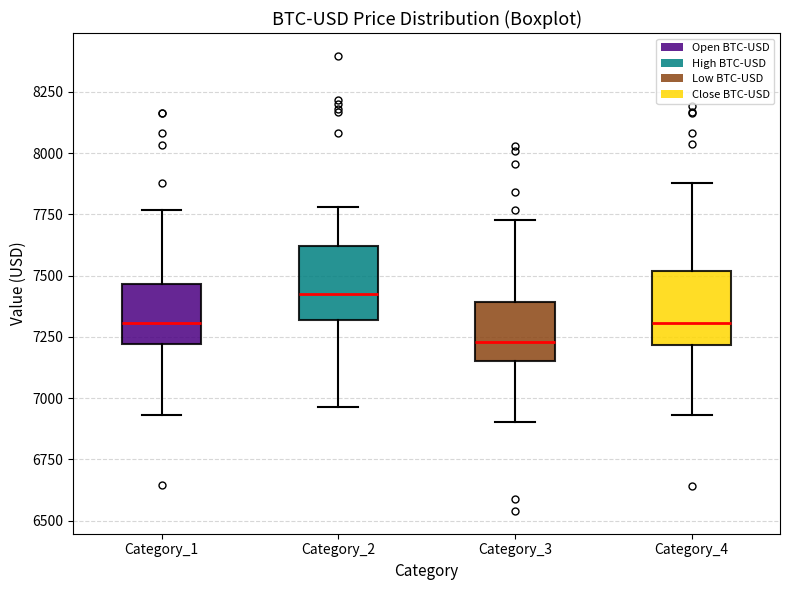

Reading left to right, read every box against the y-axis: the position of its median line, the range the box covers, and the ends of its whiskers. The values are not printed on the chart, so give them approximately, as read against the axis.

Category_1: median 7300, box 7200 to 7450, whiskers 6950 to 7750
Category_2: median 7450, box 7300 to 7600, whiskers 6950 to 7800
Category_3: median 7250, box 7150 to 7400, whiskers 6900 to 7750
Category_4: median 7300, box 7200 to 7500, whiskers 6950 to 7900